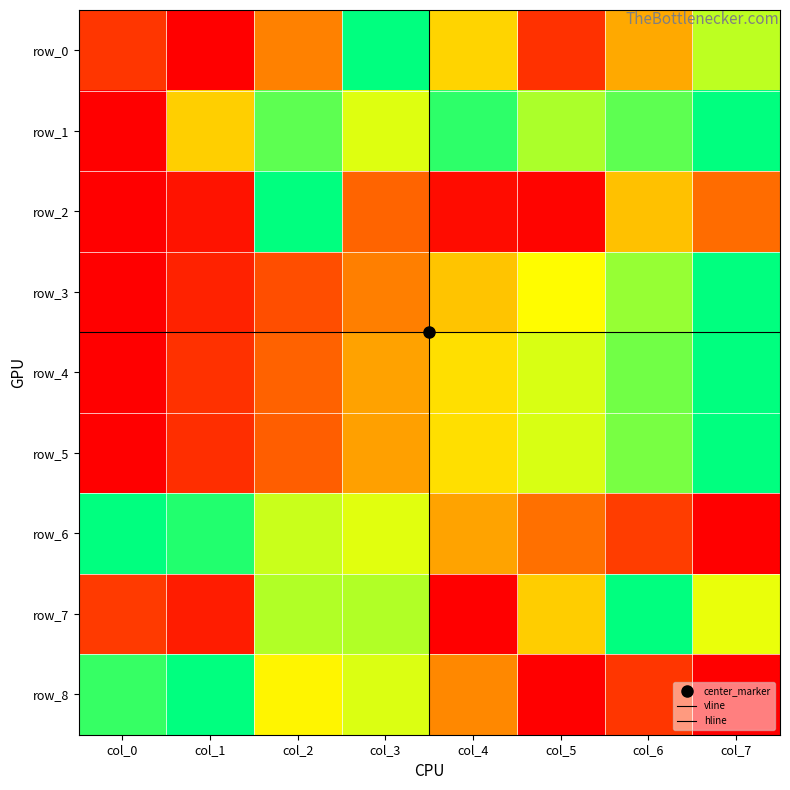

How many distinct data groups are displayed?

9